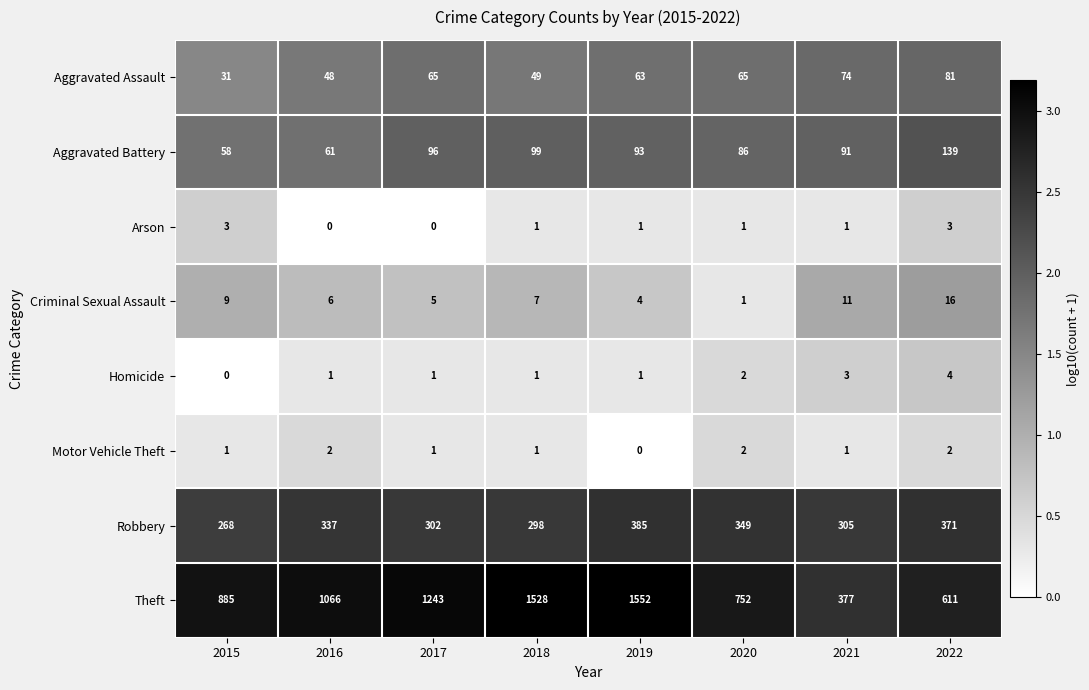

What is the difference between the Robbery values at 2019 and 2016?

48